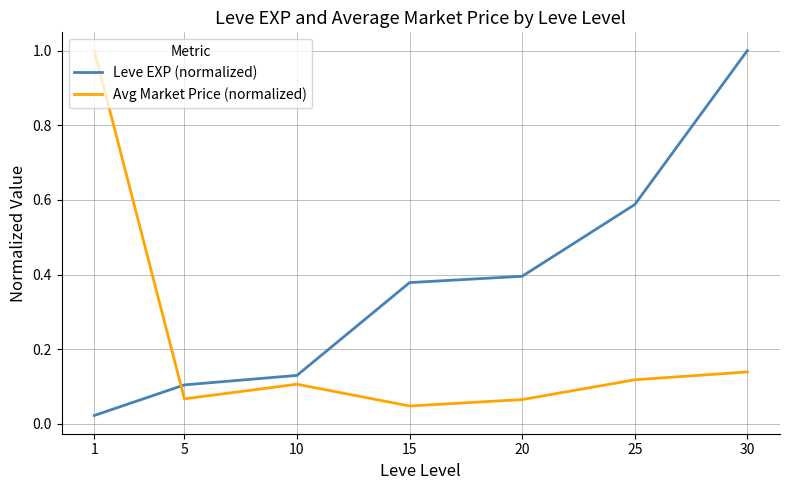

What are all the series names shown in the legend?

Leve EXP (normalized), Avg Market Price (normalized)